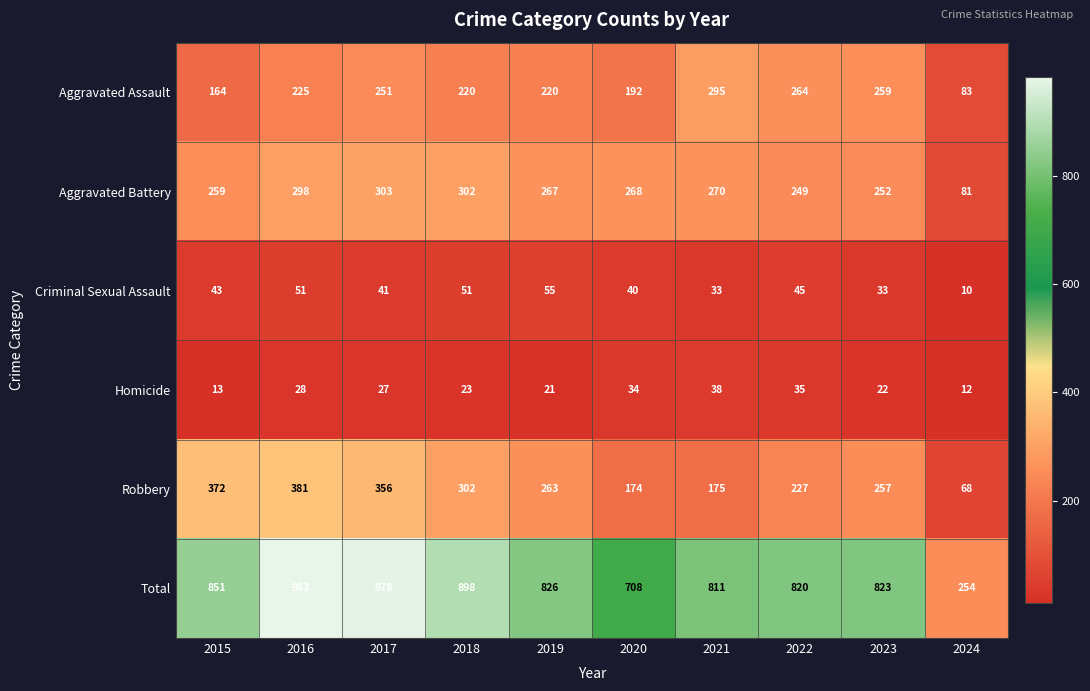

Where does the Total series first go above 826?

2015